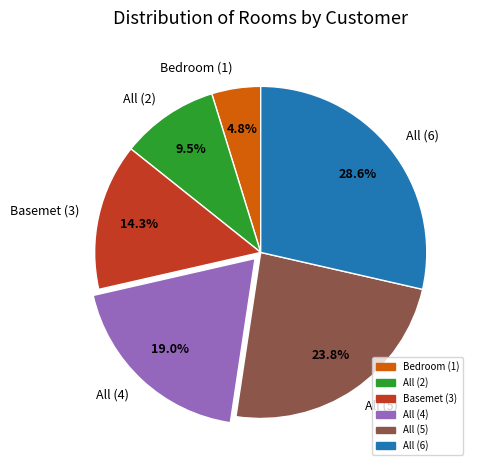

What percentage do Basemet (3) and All (6) together represent?

42.9%